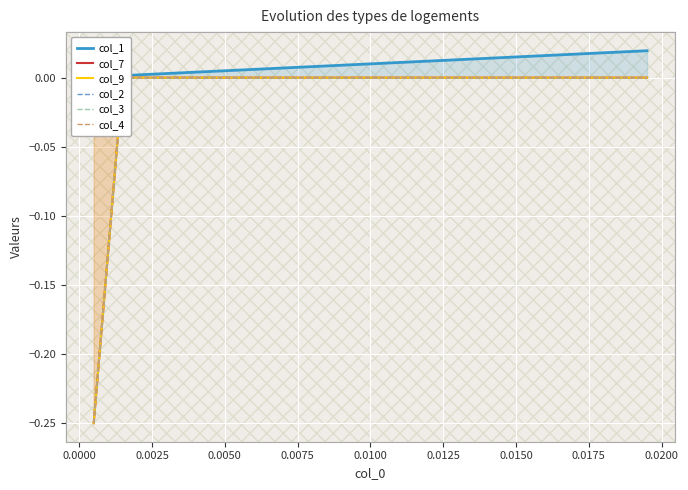

True or false: col_4 and col_7 intersect in this chart.

False